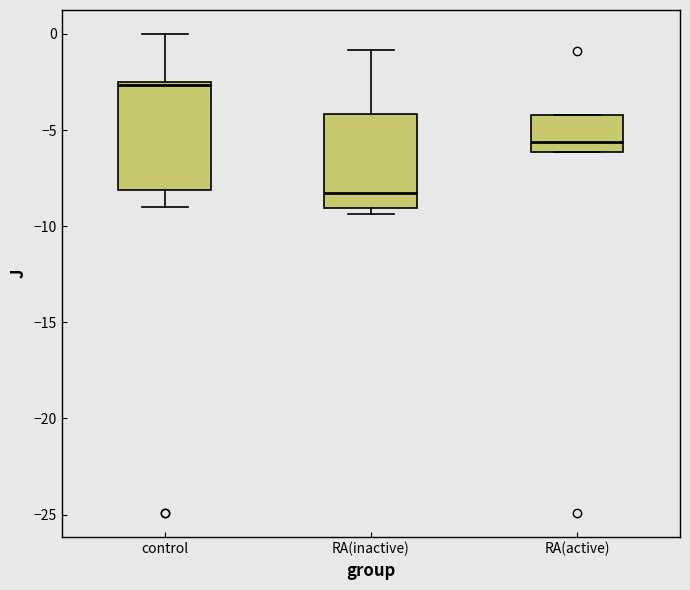

Reading left to right, read every box against the y-axis: the position of its median line, the range the box covers, and the ends of its whiskers. The values are not printed on the chart, so give them approximately, as read against the axis.

control: median -2.5 (just below the box's upper edge), box -8.0 to -2.5, whiskers -9.0 to 0.0
RA(inactive): median -8.5, box -9.0 to -4.0, whiskers -9.5 to -1.0
RA(active): median -5.5, box -6.0 to -4.0, whiskers -6.0 to -4.0